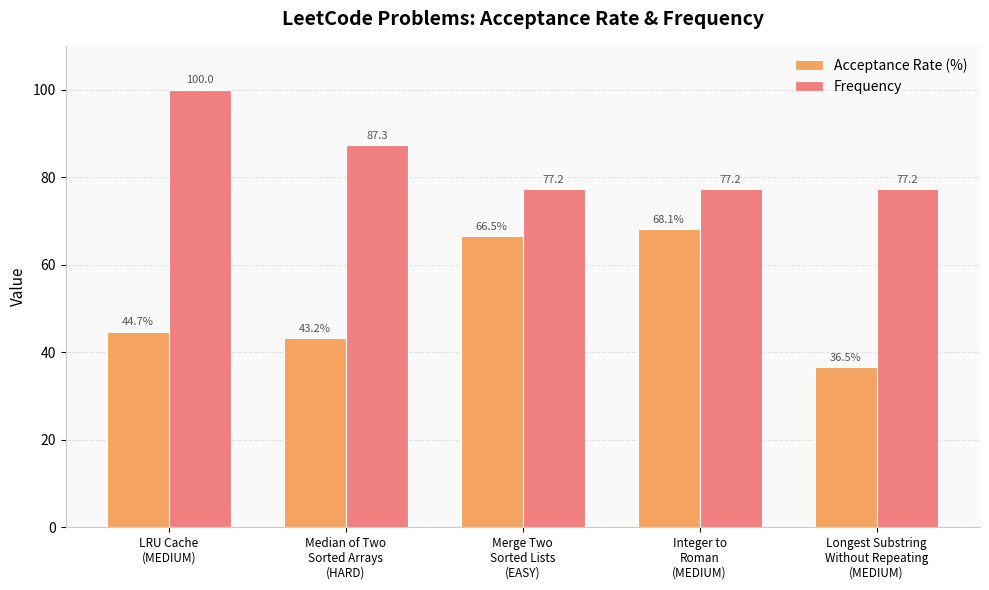

What is the sum of the Acceptance Rate (%) values at Median of Two
Sorted Arrays
(HARD) and Longest Substring
Without Repeating
(MEDIUM)?

79.8